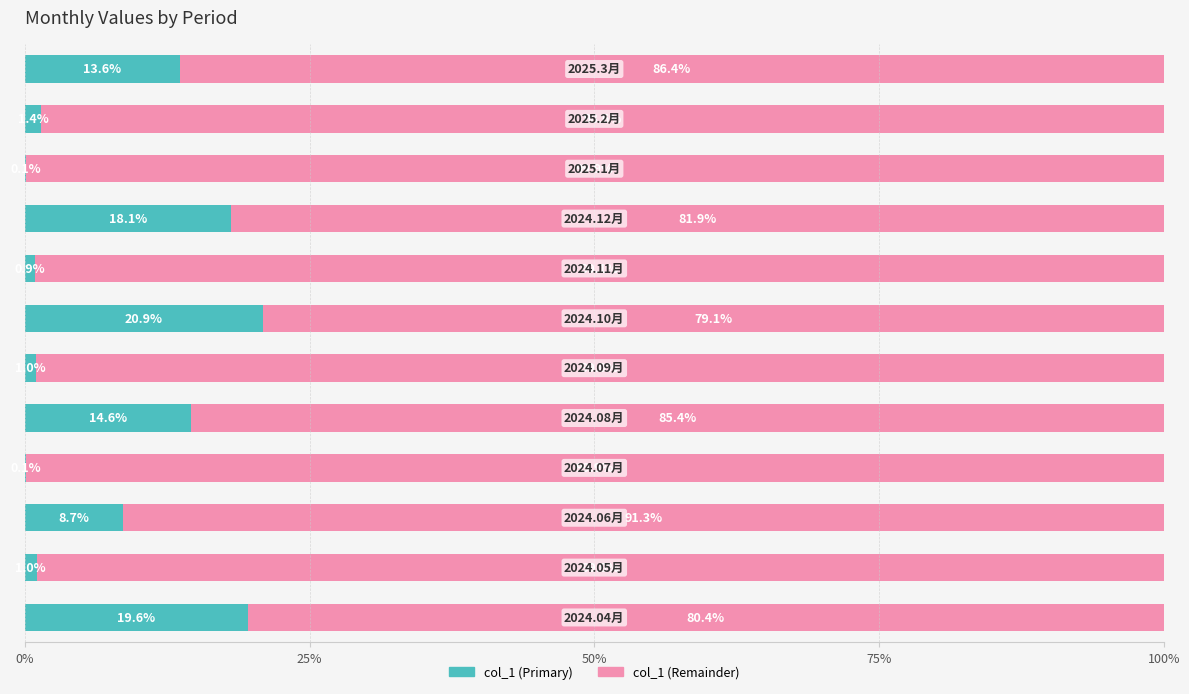

Count the number of categories in the chart.

12